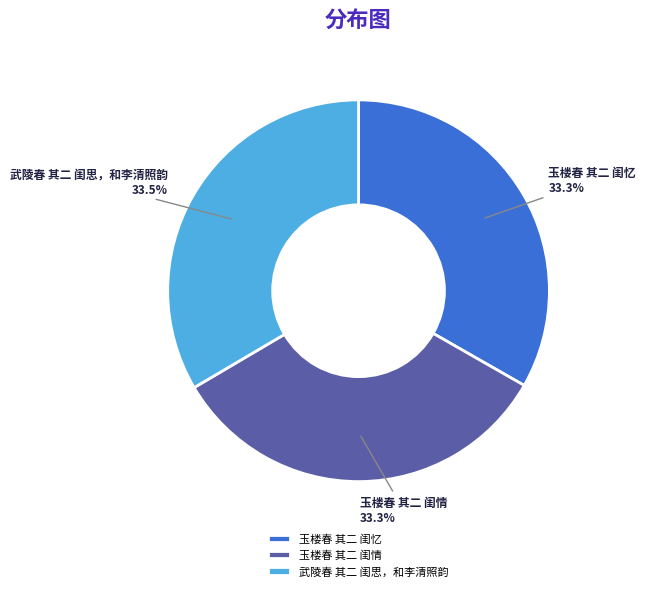

Approximately how many times larger is the value at 玉楼春 其二 闺情 compared to 玉楼春 其二 闺忆?

1.0